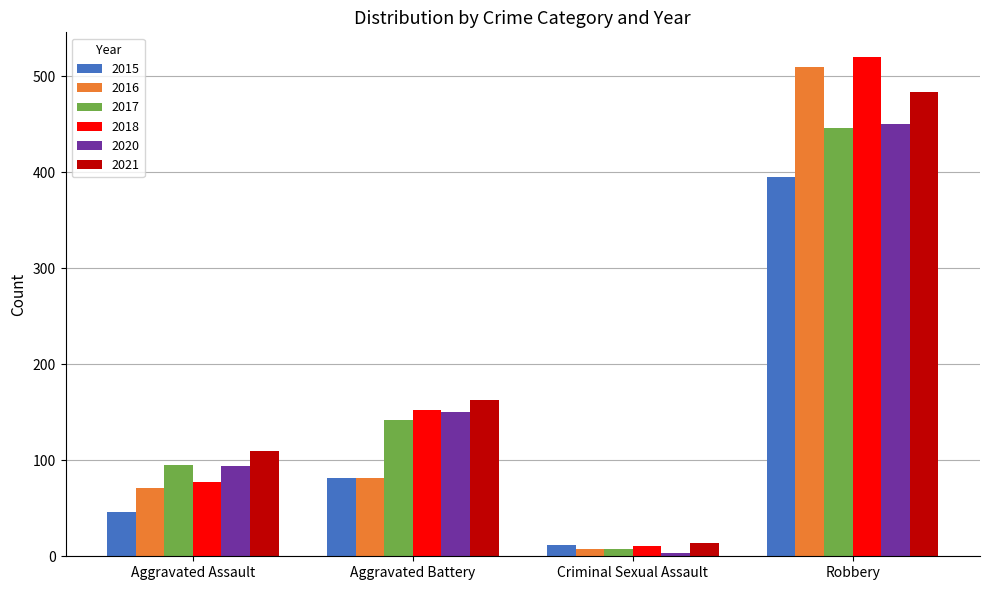

How many bars are there in each group?

6